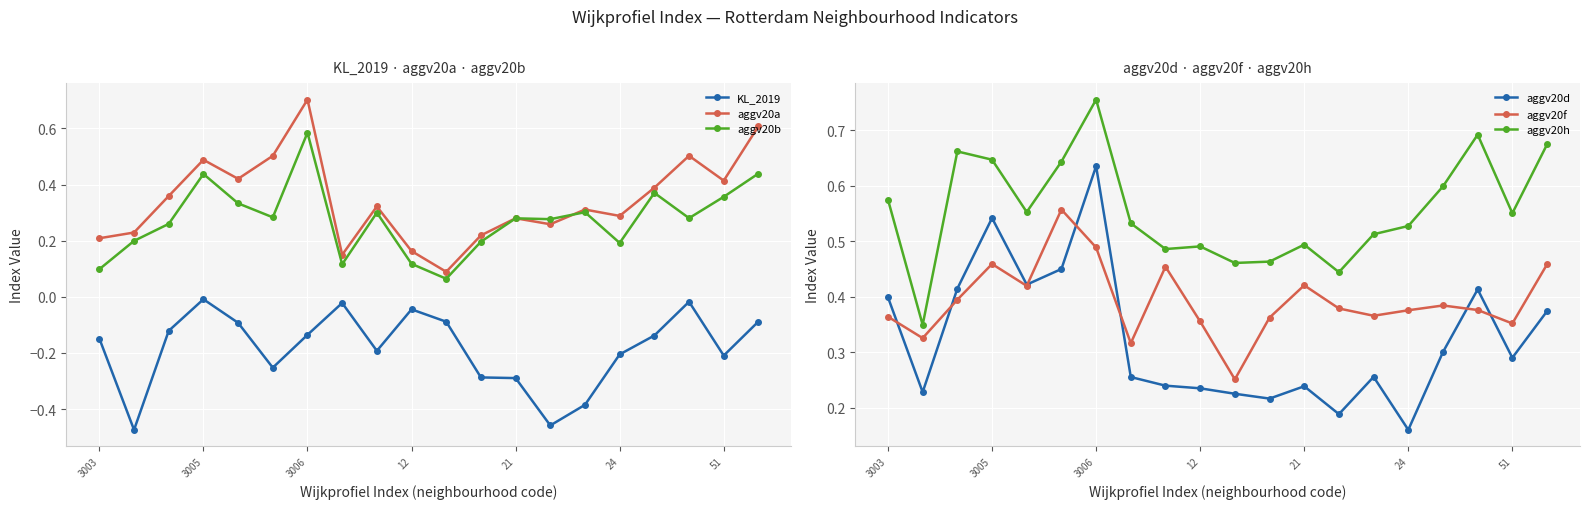

Which category has the lowest value in the aggv20f series?

10